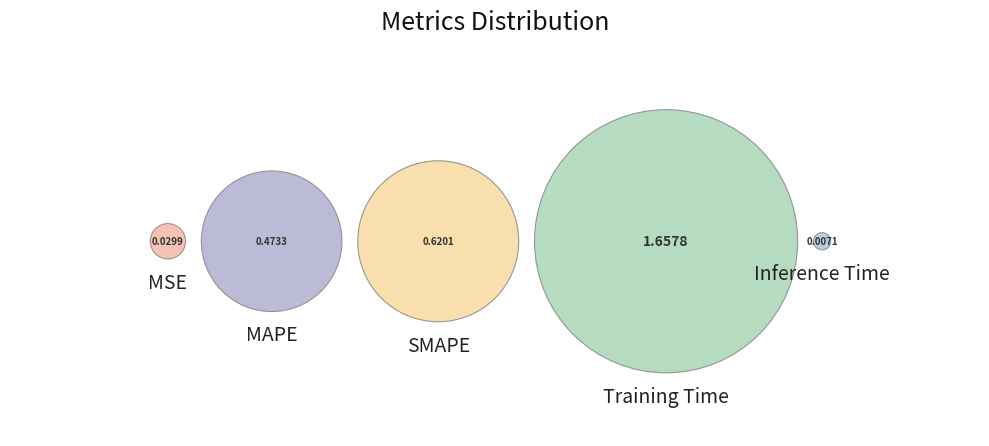

To the nearest percent, what is the combined percentage of MSE and Inference Time?

1%